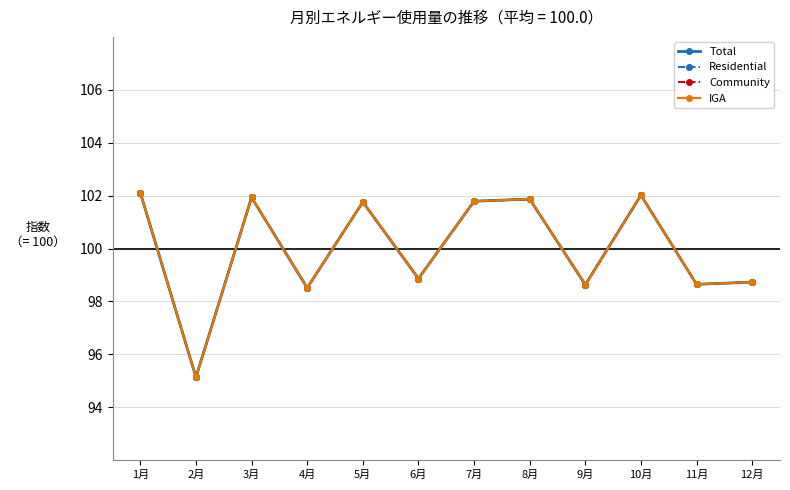

What is the maximum value for Residential?

102.1